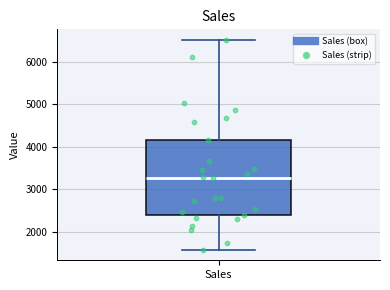

Transcribe this box plot: give where the median line is, the range the box spans, and where the two whiskers end, as read against the y-axis. The values are not printed on the chart, so give them approximately, as read against the axis.

median 3300, box 2400 to 4200, whiskers 1600 to 6500